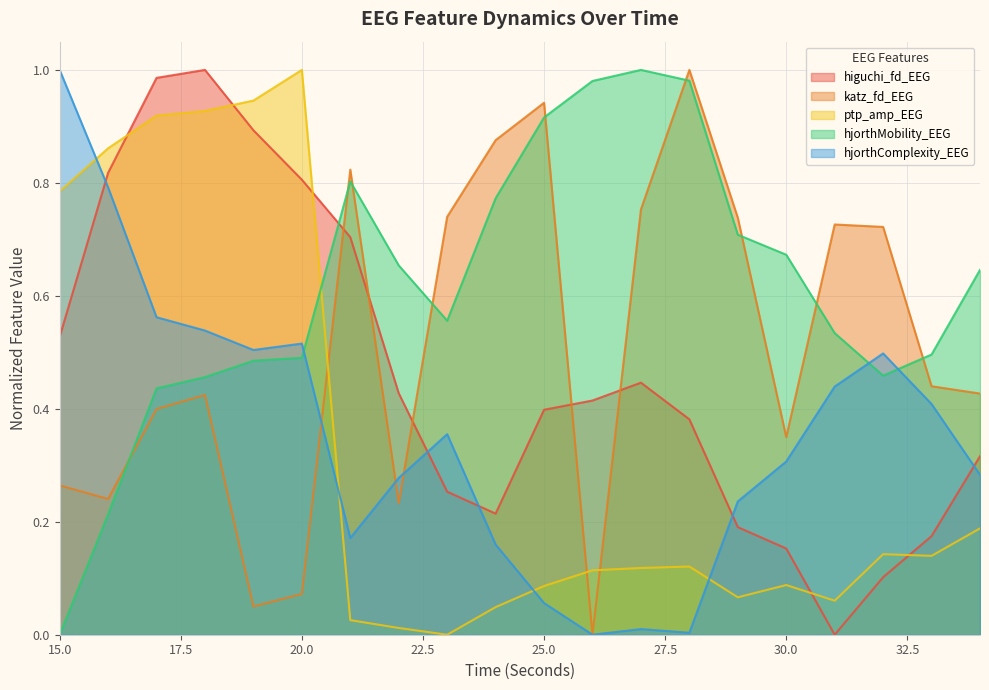

What is the difference between the second highest and second lowest values in the higuchi_fd_EEG series?

0.9